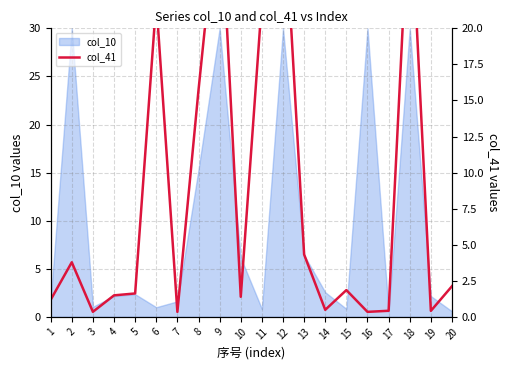

List the labels in order of value, smallest first.

7, 16, 3, 19, 17, 14, 1, 10, 4, 5, 15, 20, 2, 13, 8, 11, 6, 9, 12, 18